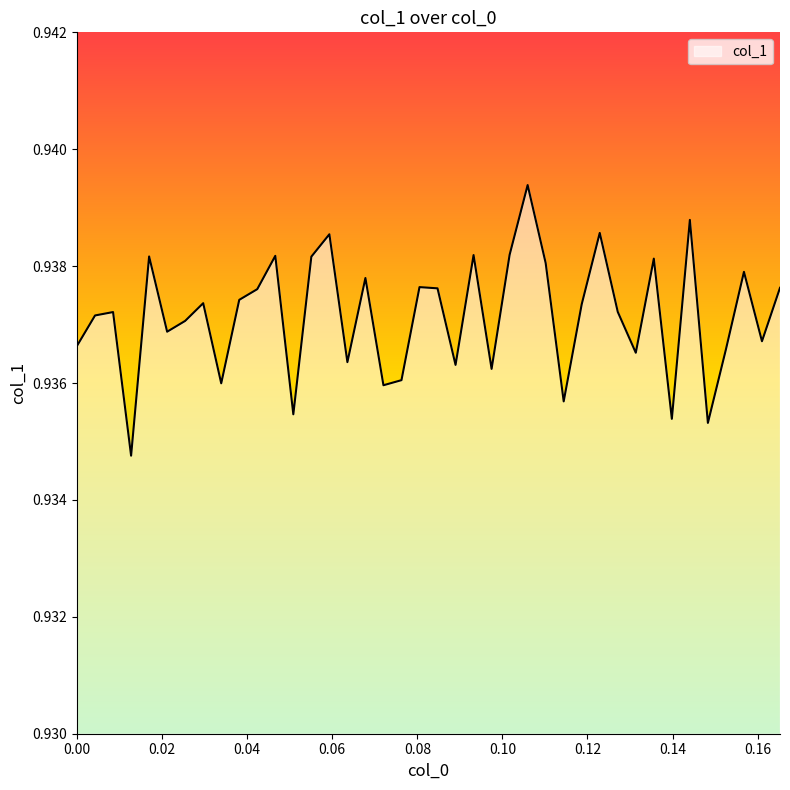

How many points are higher than both their immediate neighbors (excluding endpoints)?

13